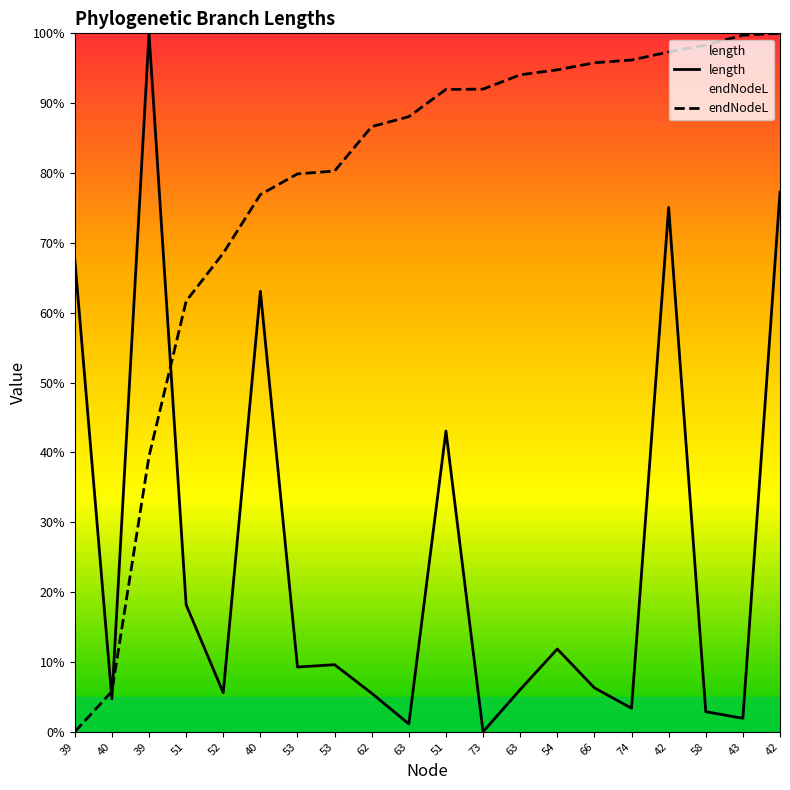

True or false: length has more than 1 points higher than both neighbors.

True